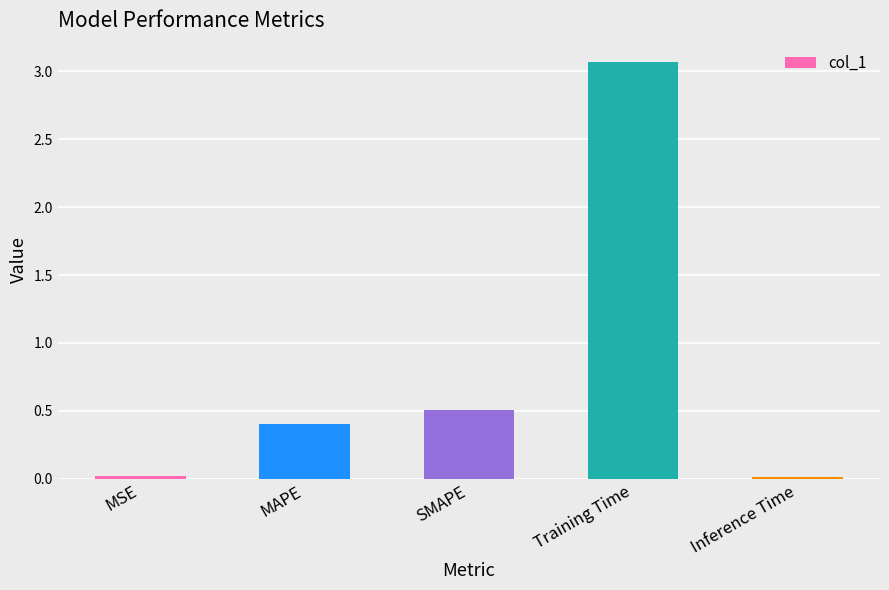

What is the label of the 5th bar from the right?

MSE